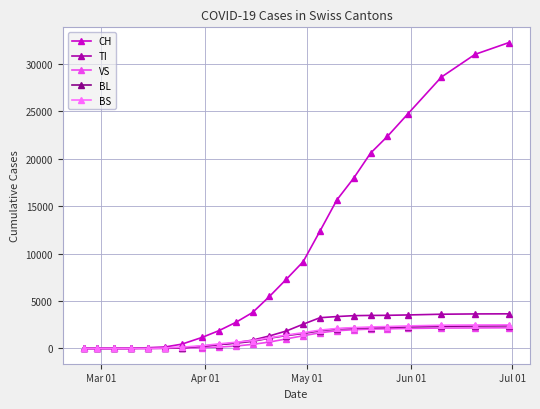

What is the value of the BL point at the 9th from the left?

408